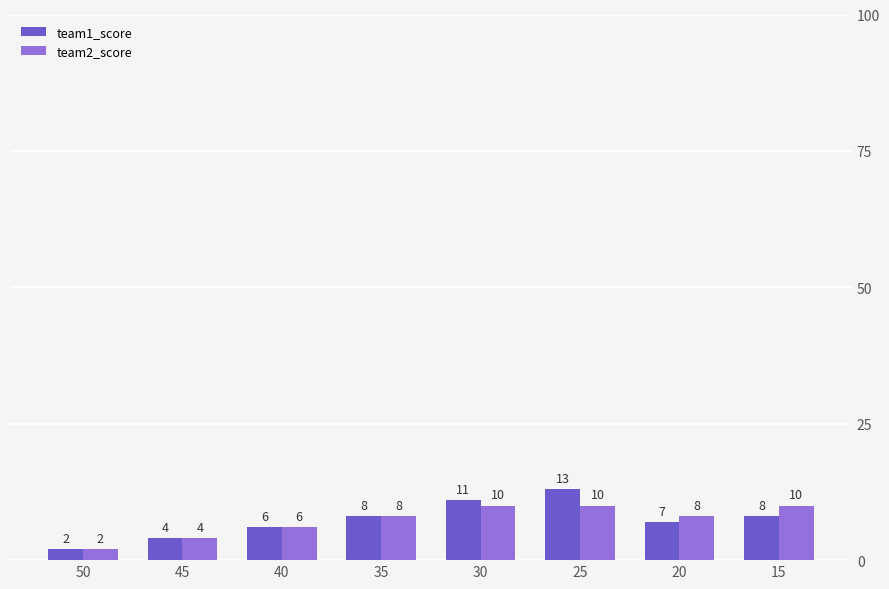

Count the number of data series in this chart.

2